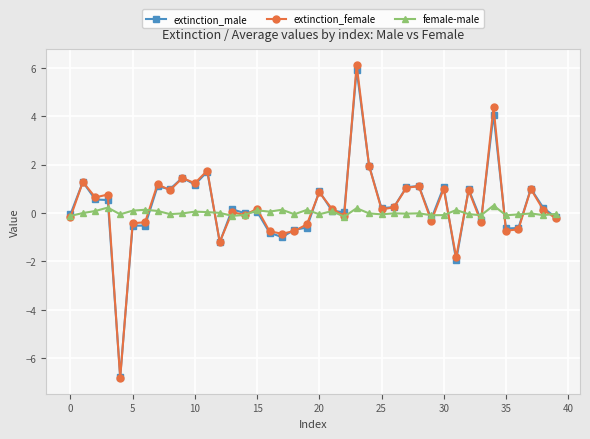

Count the number of categories in the chart.

40